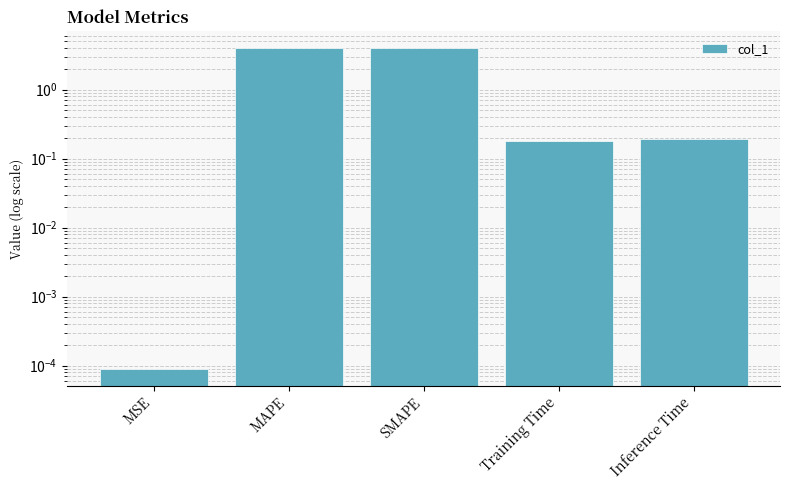

Which label corresponds to the smallest value in the chart?

MSE